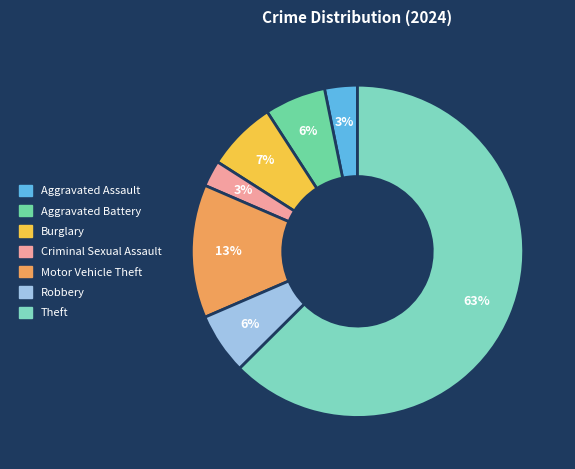

What is the ratio of the value at Burglary to the value at Theft?

0.1